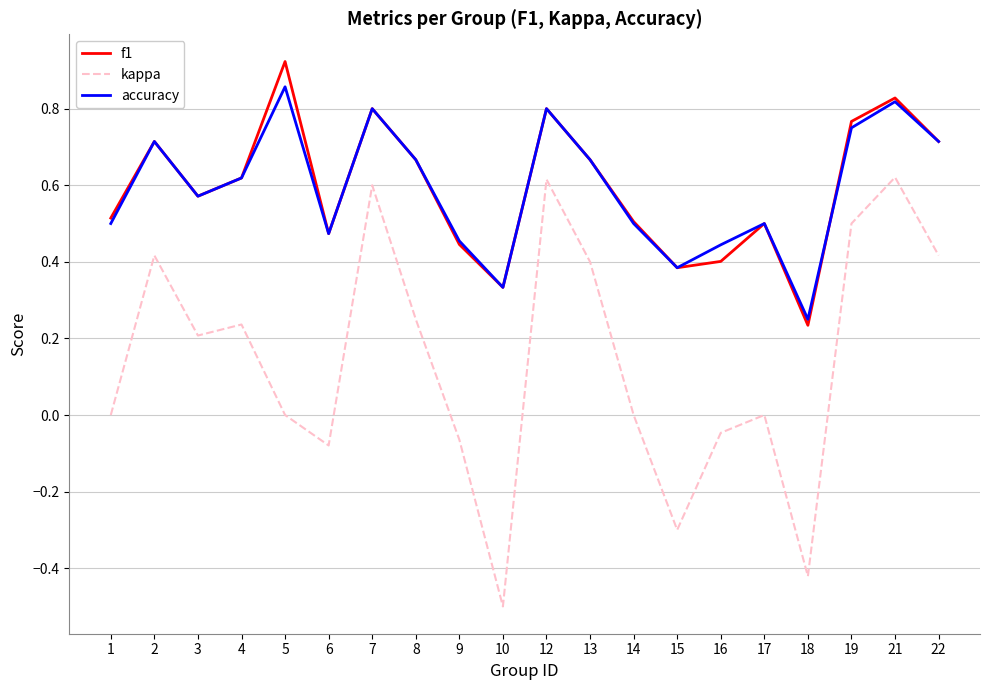

Which series has the widest spread of values?

kappa